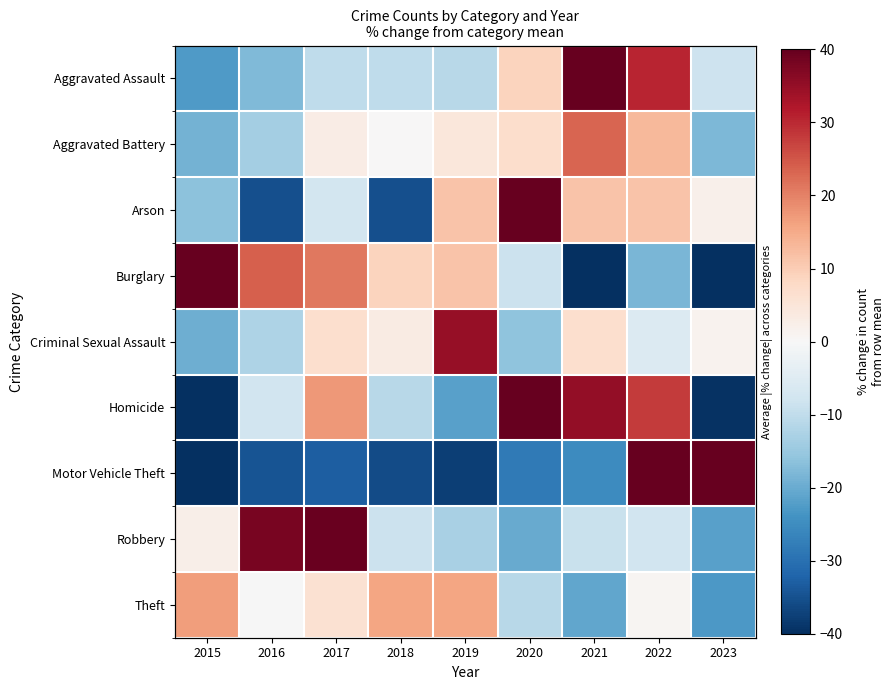

What is the difference between the second highest and minimum values in the Burglary series?

77.7